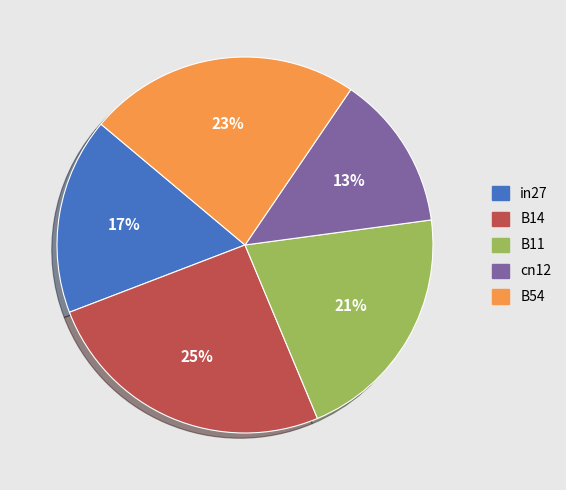

Is B54 the majority of the pie?

No